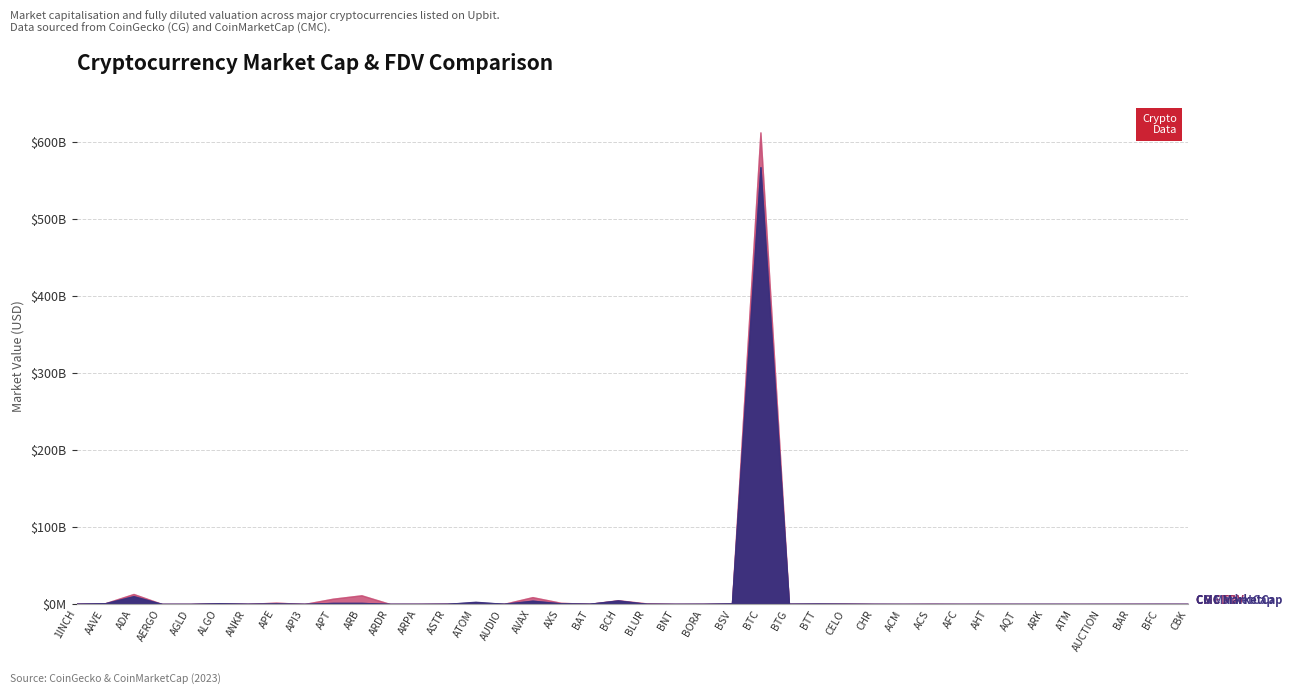

Reading left to right, list all the values displayed in this chart.

CMC_MarketCap: CMC_MarketCap=311311787.9	CMC_FDV=952680634.4	CG_MarketCap=10177970019.3	CG_FDV=46349762.5	4=43377587.1	5=884416829.8	6=240440442.2	7=671141336.5	8=93309939.9	9=1460639520.1	10=1449514703.8	11=73053808.0	12=65850518.0	13=230588709.3	14=2949805099.7	15=249429665.6	16=4312980846.4	17=821230526.7	18=313598654.2	19=4585491606.0	20=236697382.8	21=85315770.4	22=140747696.3	23=687044388.9	24=566895490372.4	25=265523018.9	26=439069338.4	27=251855986.2	28=78727191.4	29=16265849.4	30=0.0	31=7685667.5	32=29818252.7	33=26499719.4	34=48330763.4	35=10730732.7	36=32842095.2	37=28628953.2	38=59423769.2	39=46443963.8
CMC_FDV: CMC_MarketCap=454455955.6	CMC_FDV=1050389970.0	CG_MarketCap=13075633008.2	CG_FDV=52670184.7	4=43377587.1	5=1132564798.1	6=240440442.2	7=1820815834.6	8=135313146.6	9=6973918261.1	10=11368742775.0	11=73053808.0	12=105963644.2	13=406162589.5	14=0.0	15=269202090.2	16=8965931387.7	17=1578095311.4	18=315734686.4	19=4945705279.1	20=858787752.0	21=91894010.1	22=170773871.5	23=748877544.3	24=612032131457.7	25=318374313.3	26=456872739.5	27=495342489.4	28=114670748.9	29=44838820.8	30=202114470.0	31=65248480.7	32=79942139.9	33=29841148.2	34=48330763.4	35=27864303.4	36=50526144.8	37=109587141.9	38=101504600.4	39=60752708.3
CG_MarketCap: CMC_MarketCap=311621557.0	CMC_FDV=953275117.0	CG_MarketCap=10172275788.0	CG_FDV=46572794.0	4=47780737.0	5=884749999.0	6=196358258.0	7=671260388.0	8=93356761.0	9=1457782651.0	10=1448439965.0	11=73363416.0	12=52061622.0	13=231024340.0	14=2490300247.0	15=251349350.0	16=4312986941.0	17=764689403.0	18=313891509.0	19=4584347133.0	20=236587797.0	21=84706425.0	22=140342776.0	23=686991314.0	24=566982025682.0	25=273783612.0	26=440919348.0	27=251948273.0	28=65629657.0	29=16235461.0	30=61048427.0	31=14942853.0	32=30042107.0	33=26468406.0	34=48781920.0	35=10764150.0	36=32831582.0	37=28664465.0	38=62315267.0	39=46922045.0
CG_FDV: CMC_MarketCap=454908159.0	CMC_FDV=1051045425.0	CG_MarketCap=13061838733.0	CG_FDV=52923630.0	4=49462460.0	5=1132991450.0	6=240549649.0	7=1821138823.0	8=135882915.0	9=6959921607.0	10=11360313449.0	11=73363416.0	12=106012967.0	13=415178657.0	14=0.0	15=267899337.0	16=8965939216.0	17=1579809505.0	18=316029536.0	19=4944456643.0	20=858298040.0	21=84706425.0	22=170282568.0	23=748819693.0	24=612124203580.0	25=328279137.0	26=458797764.0	27=495523996.0	28=114677737.0	29=44665542.0	30=200785787.0	31=64073470.0	32=79692636.0	33=29805885.0	34=0.0	35=27951077.0	36=50509969.0	37=109613351.0	38=106321374.0	39=61378080.0